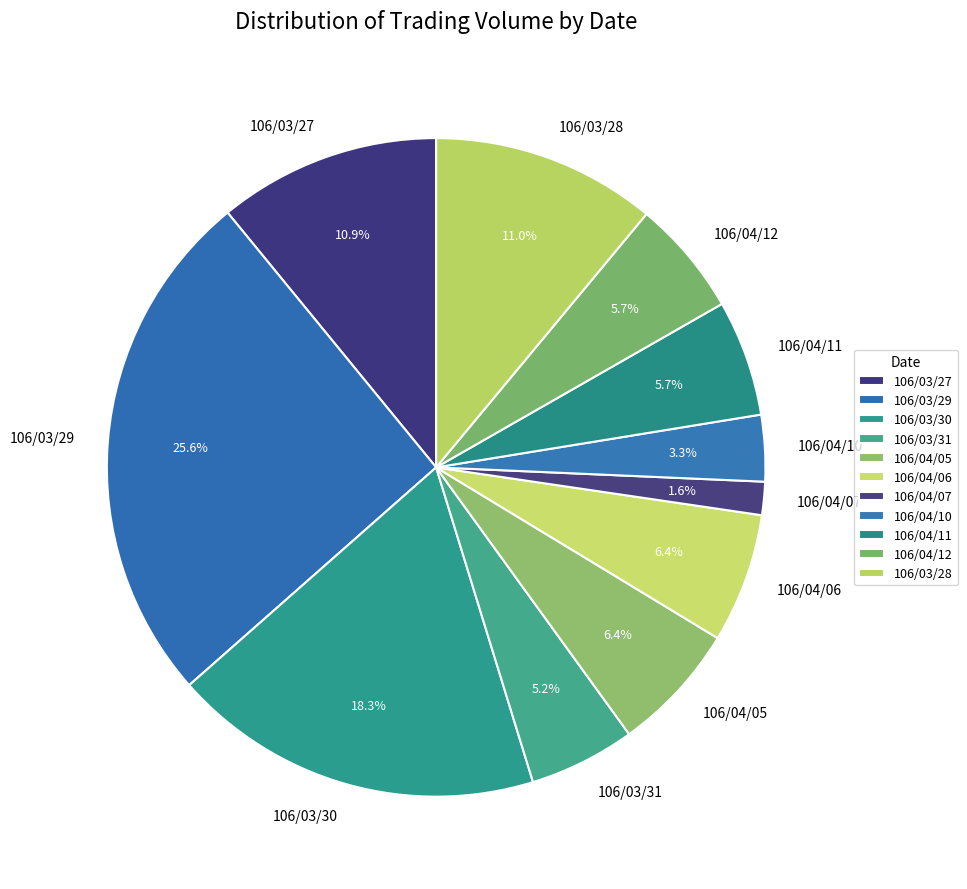

To the nearest percent, what is the difference between the largest and smallest slice percentages?

24%